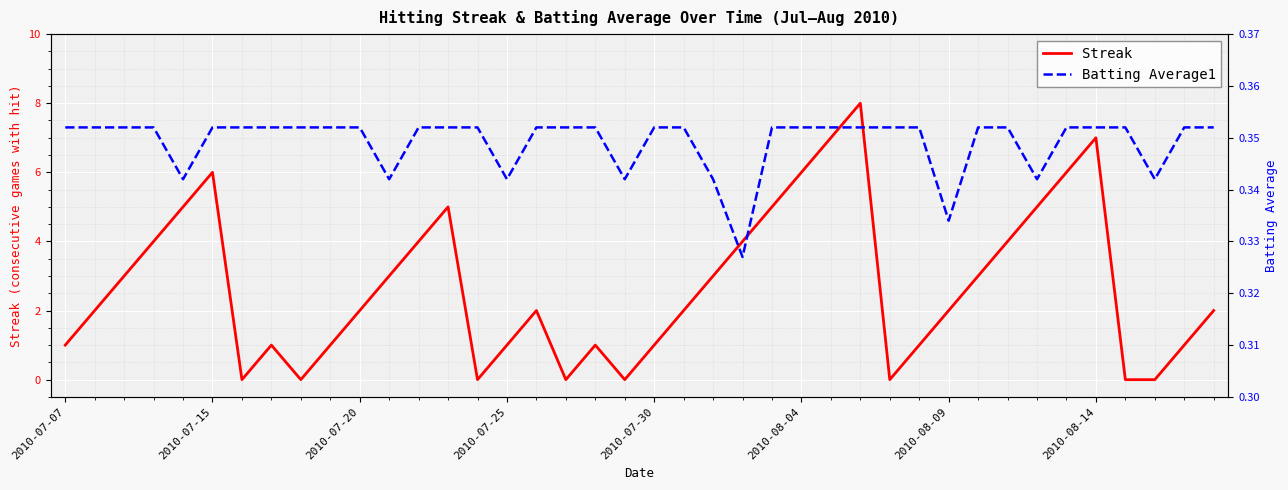

What is the highest value of the Streak series?

8